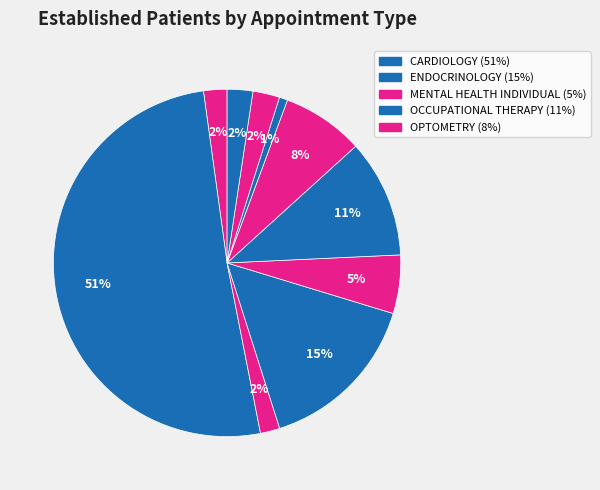

How many segments does this pie chart have?

10